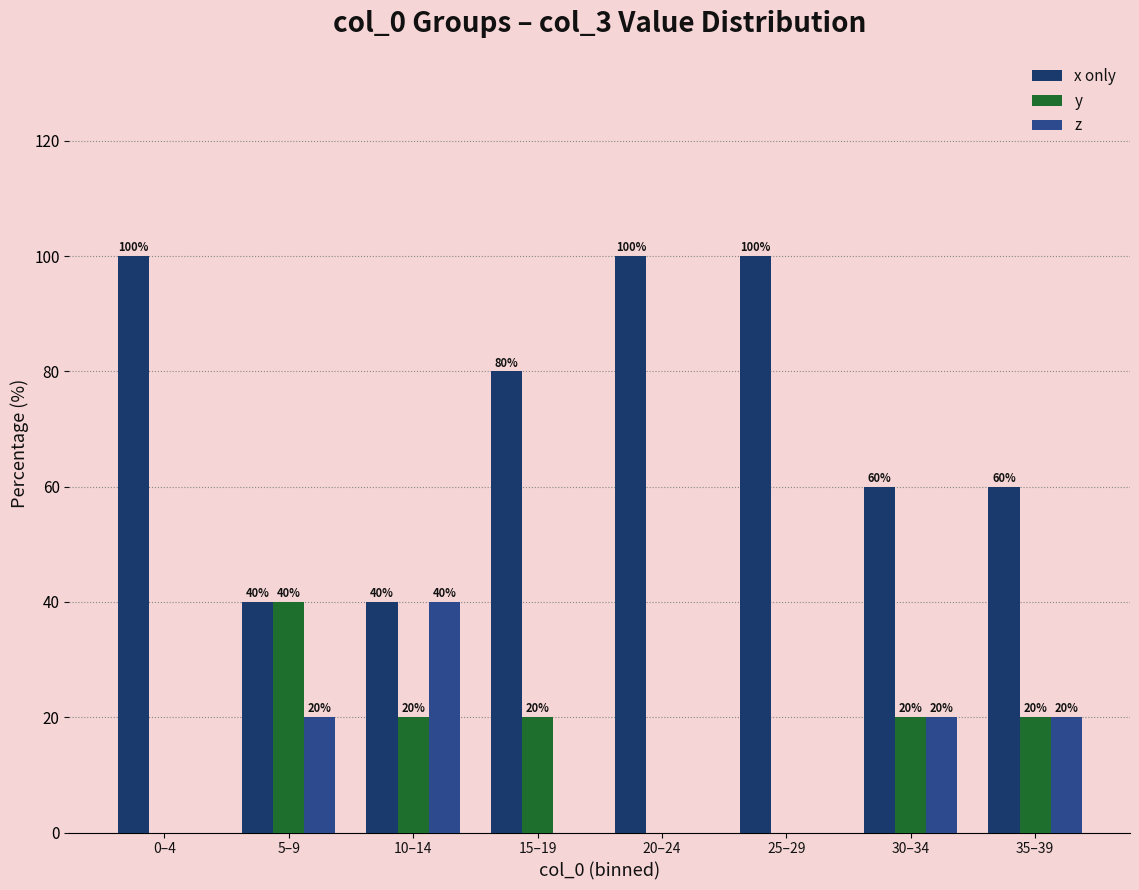

Is the value of z at 30–34 greater than the value of x only at 30–34?

No